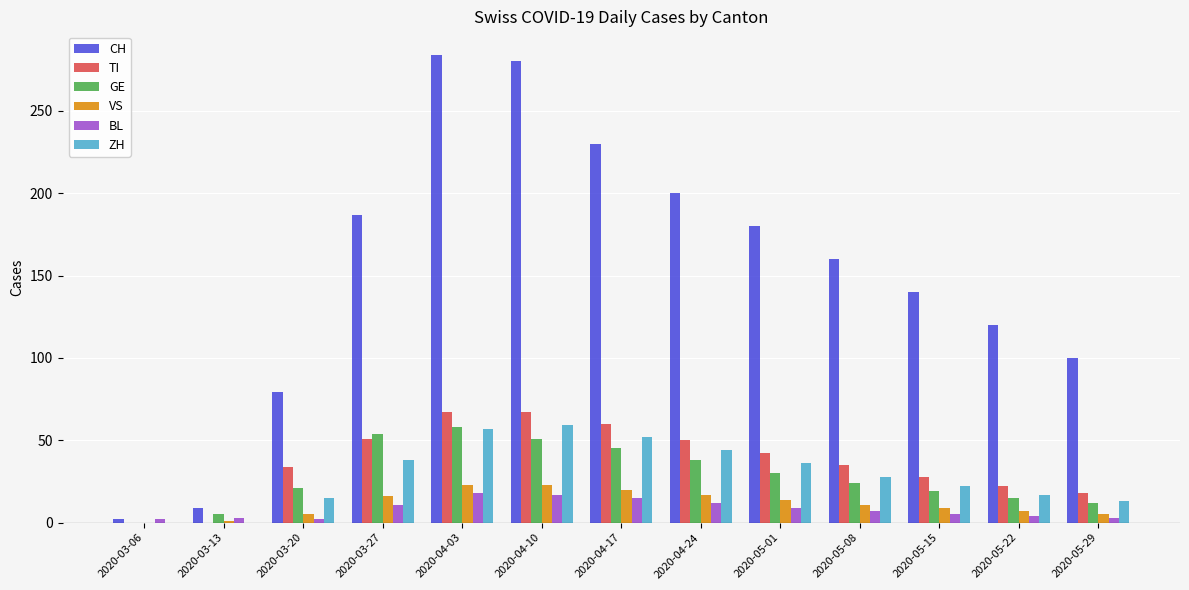

Which category has the highest value in the CH series?

2020-04-03